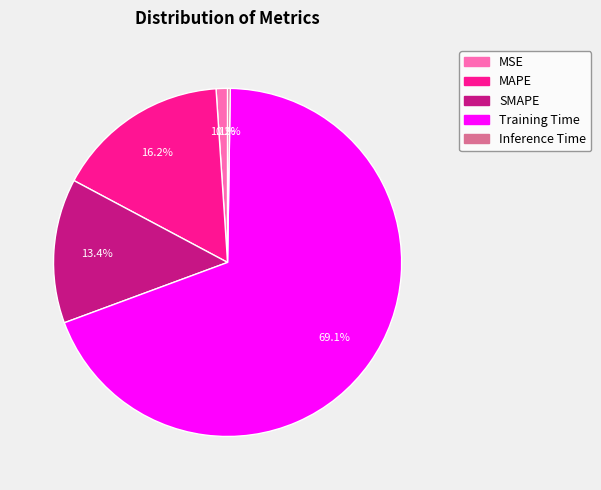

Which category has the biggest portion of the pie?

Training Time